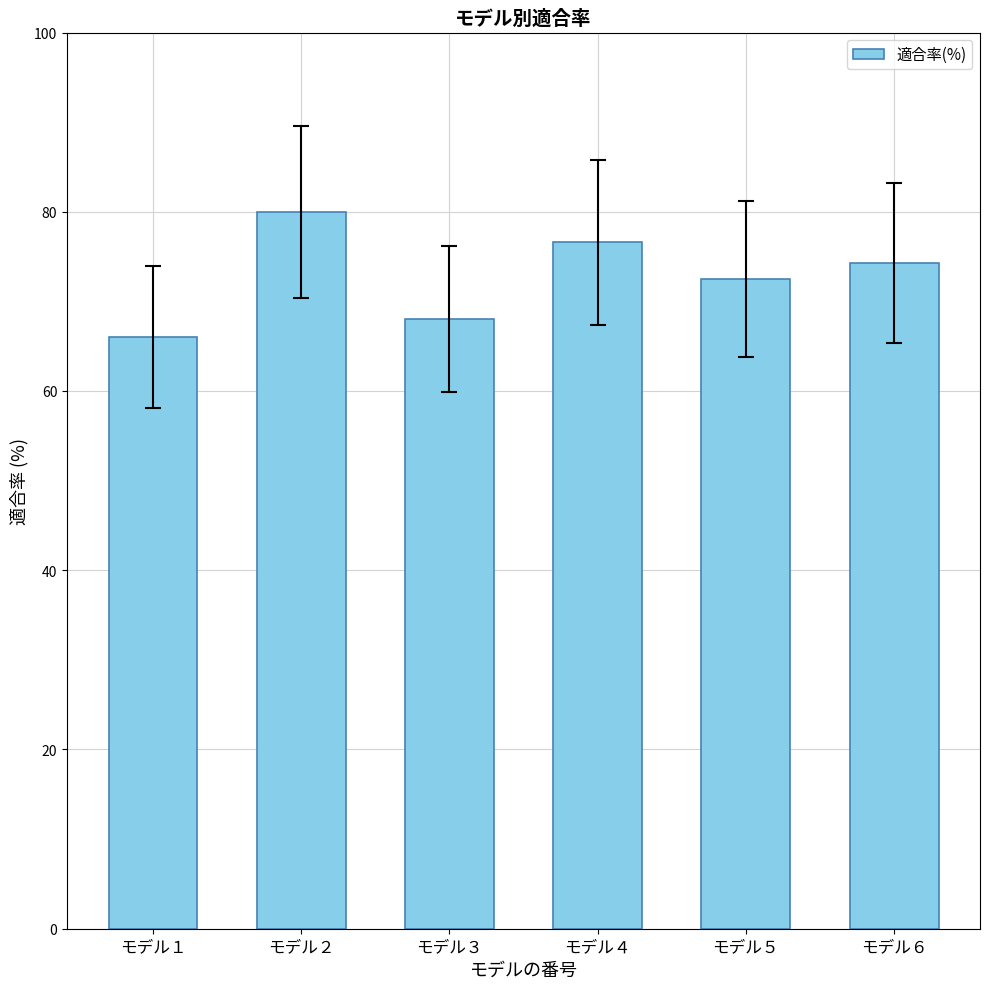

Which label corresponds to the largest value in the chart?

モデル２